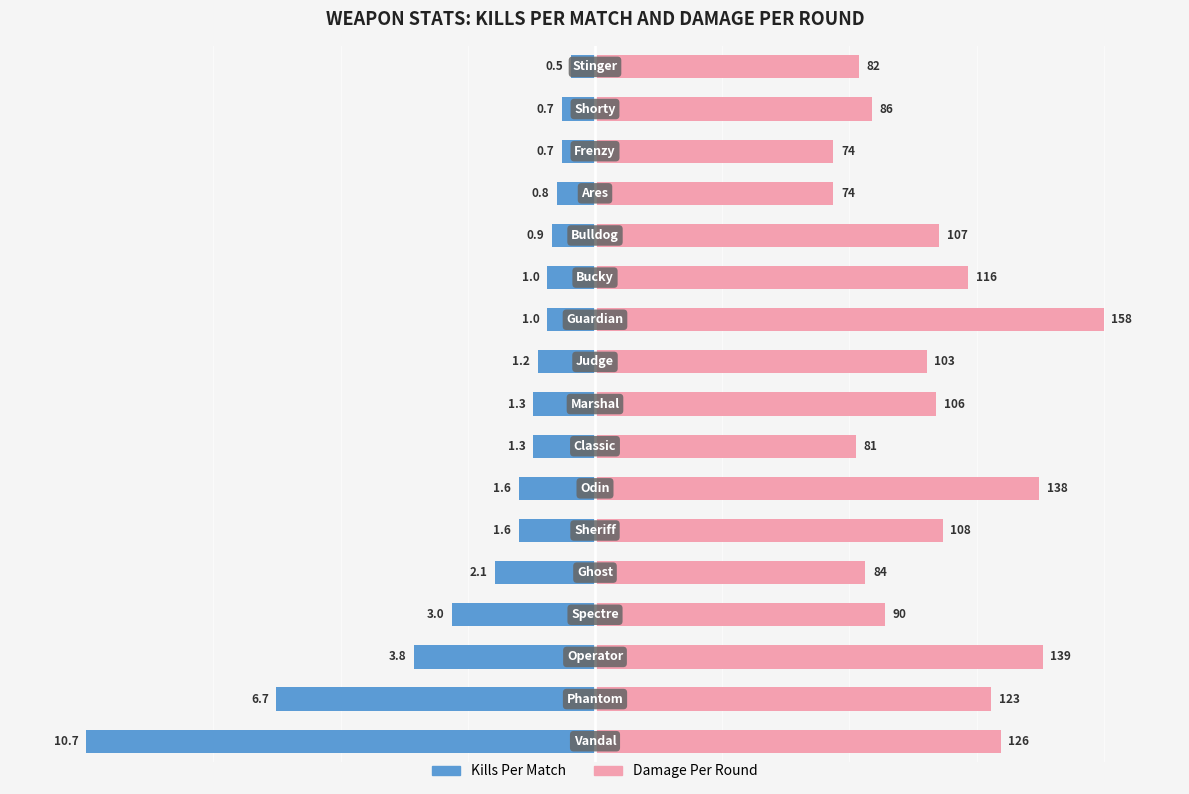

How many bars are there in total?

34